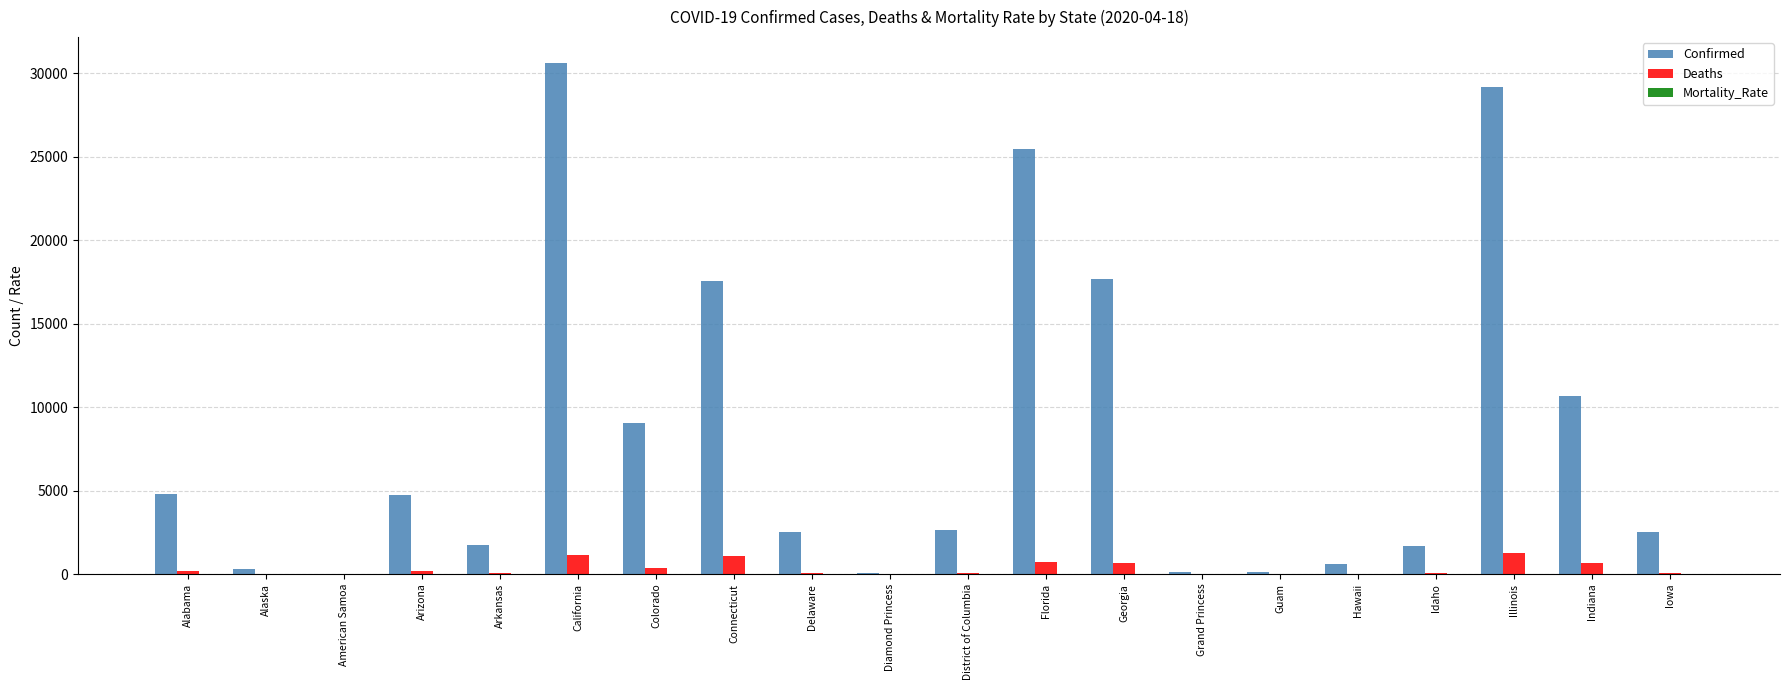

The Confirmed series shows 3962.6 at District of Columbia. True or false?

False